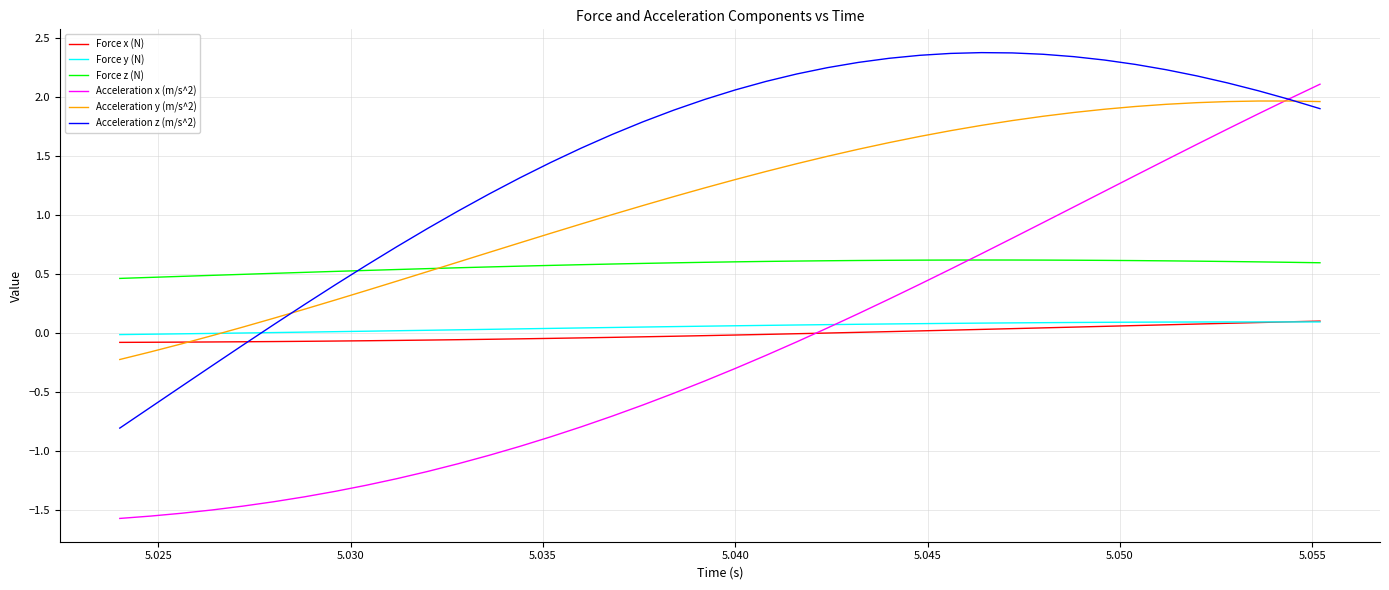

Which series has the widest spread of values?

Acceleration x (m/s^2)